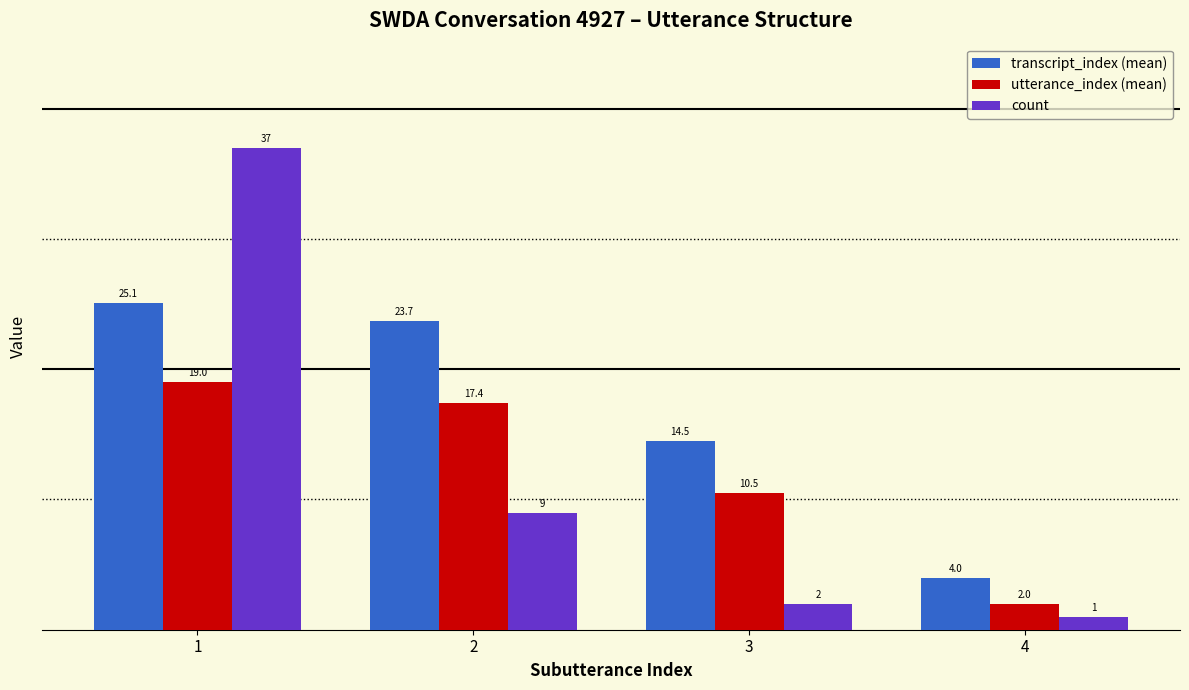

What is the maximum value for count?

37.0